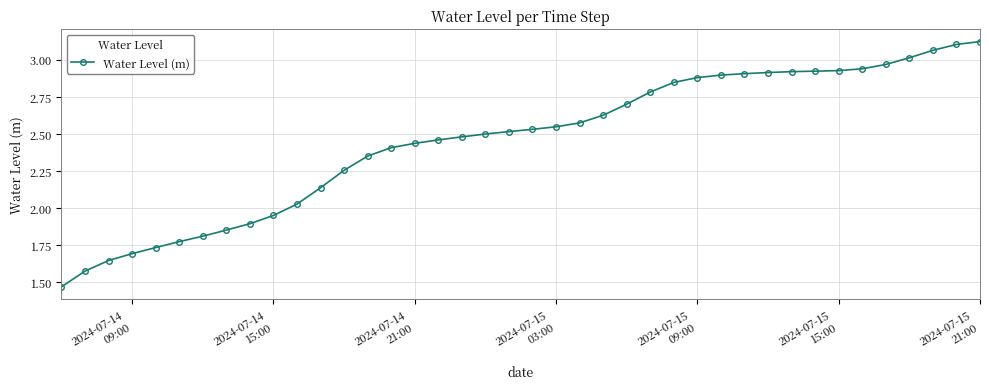

What is the sum of all values?

98.2